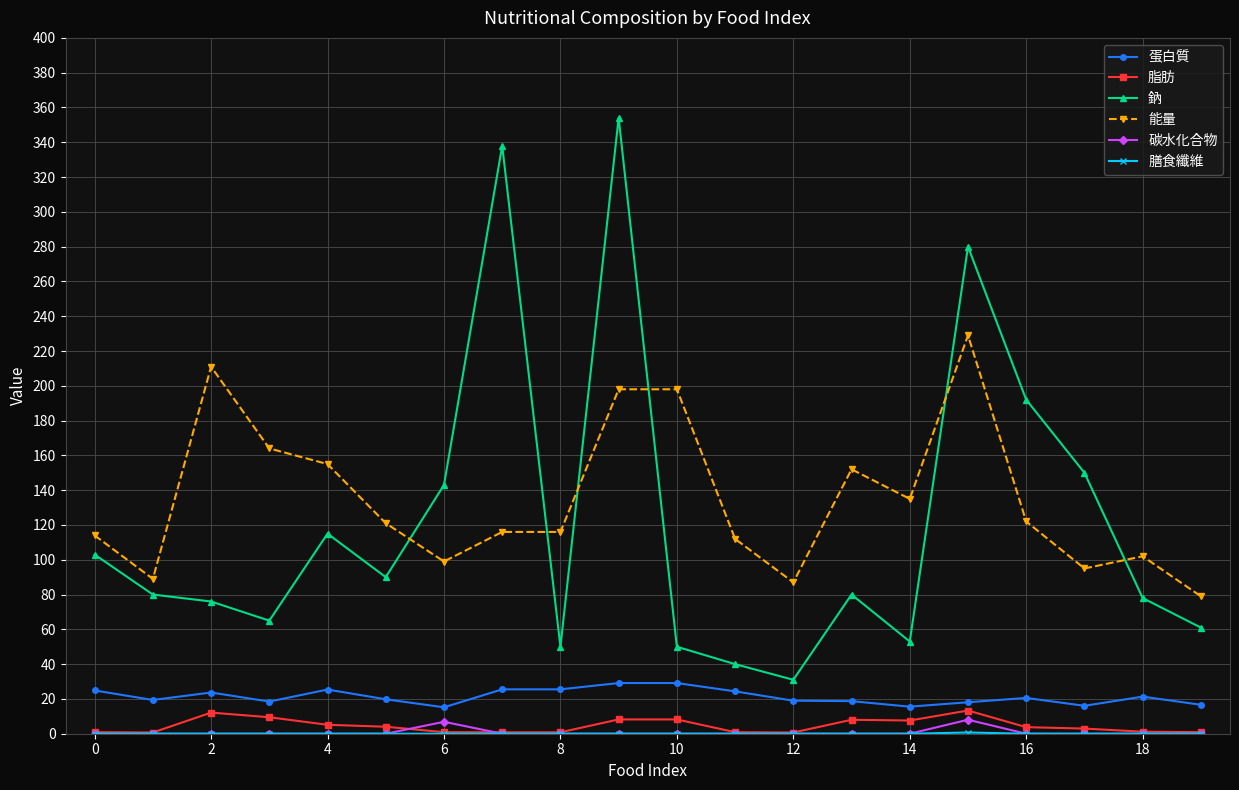

True or false: 能量 and 脂肪 intersect in this chart.

False